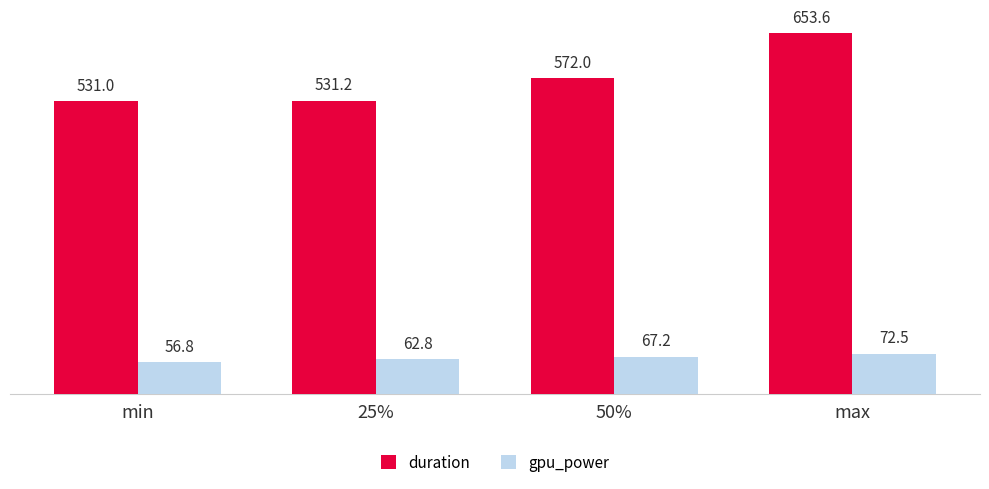

List the series in order of their overall mean, highest first.

duration, gpu_power